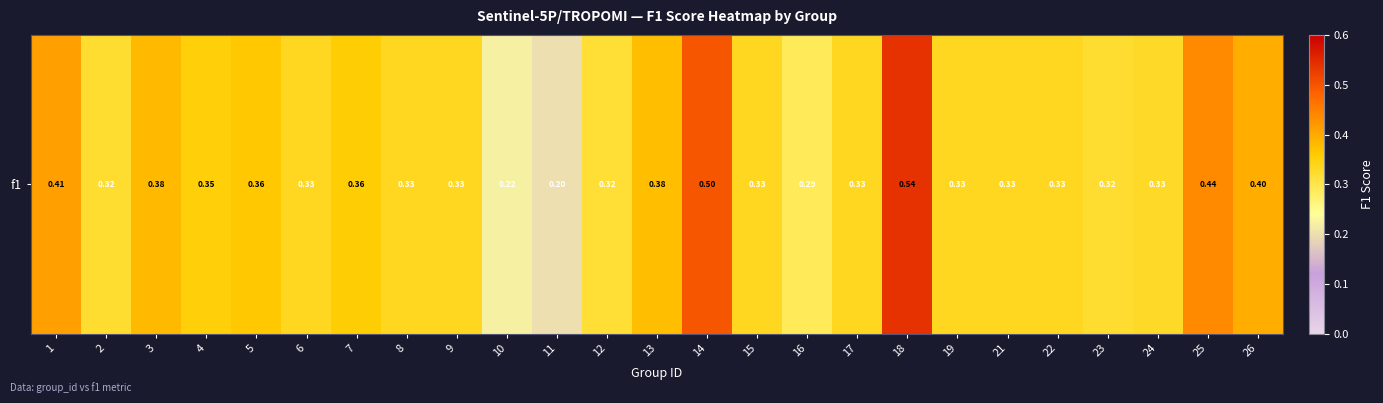

What is the average value?

0.4